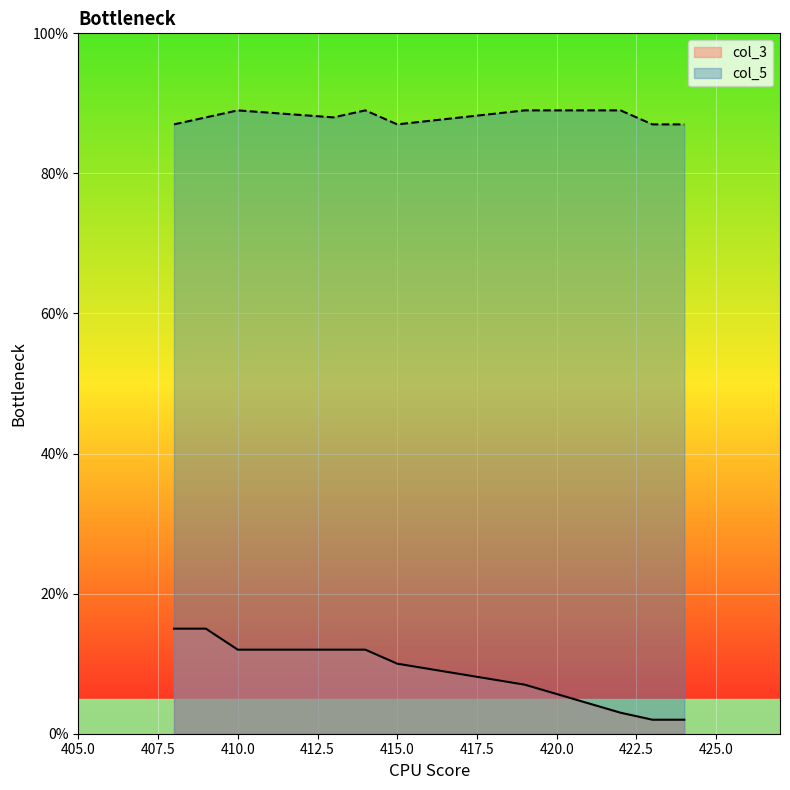

At how many categories does at least one series exceed 26?

10